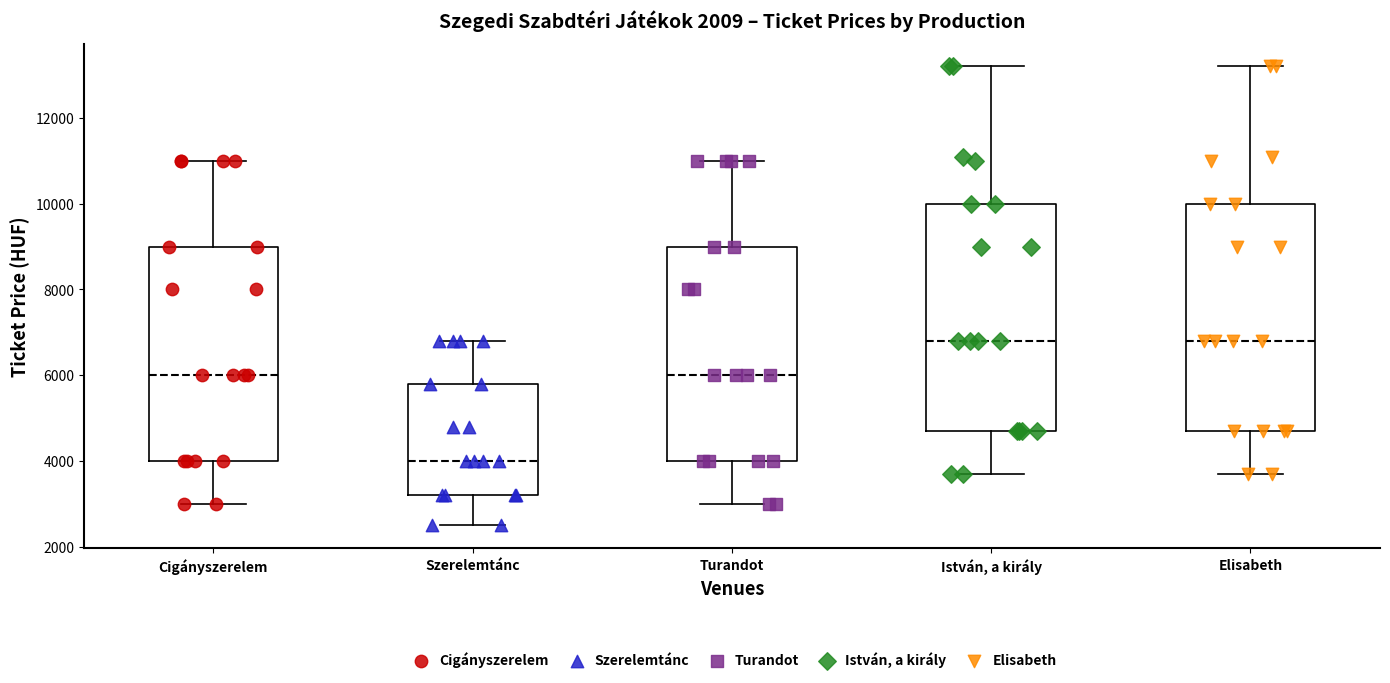

Where does the upper whisker of the box for Turandot end on the y-axis? The values are not printed on the chart, so give them approximately, as read against the axis.

11000